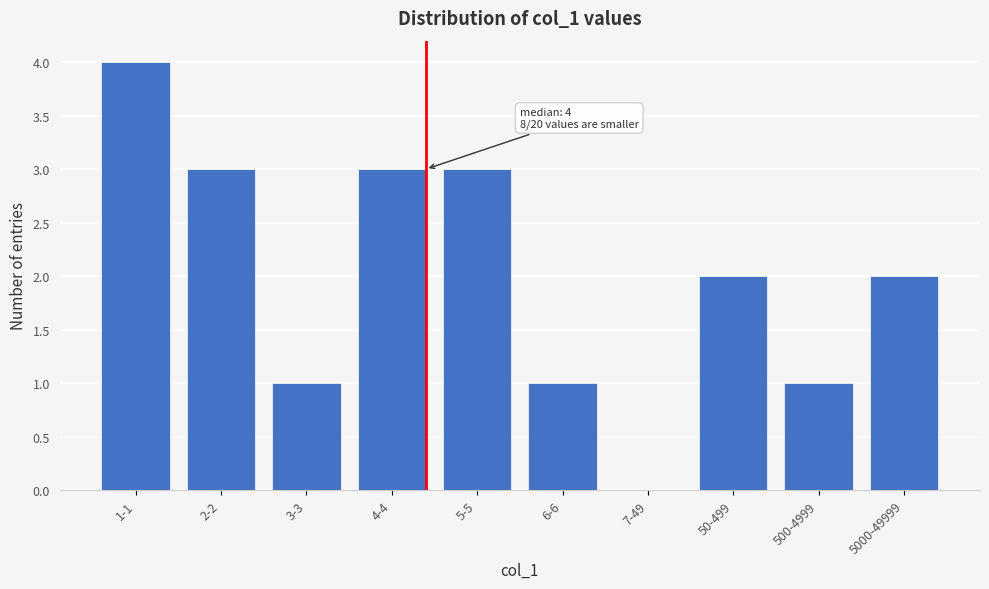

Reading left to right, what are all the values shown in this chart?

1-1=4	2-2=3	3-3=1	4-4=3	5-5=3	6-6=1	7-49=0	50-499=2	500-4999=1	5000-49999=2